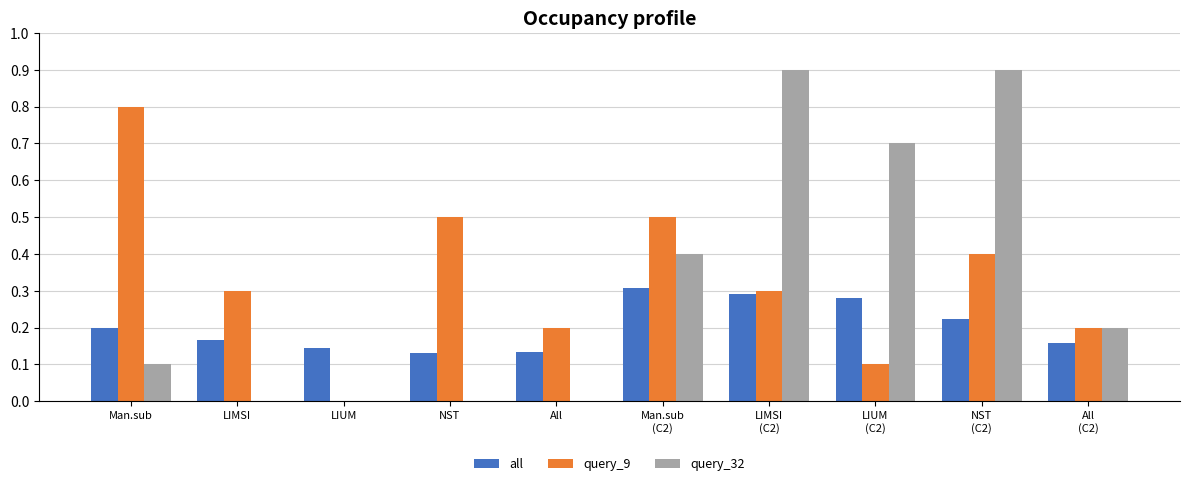

What value does the query_32 series have at LIUM
(C2)?

0.7